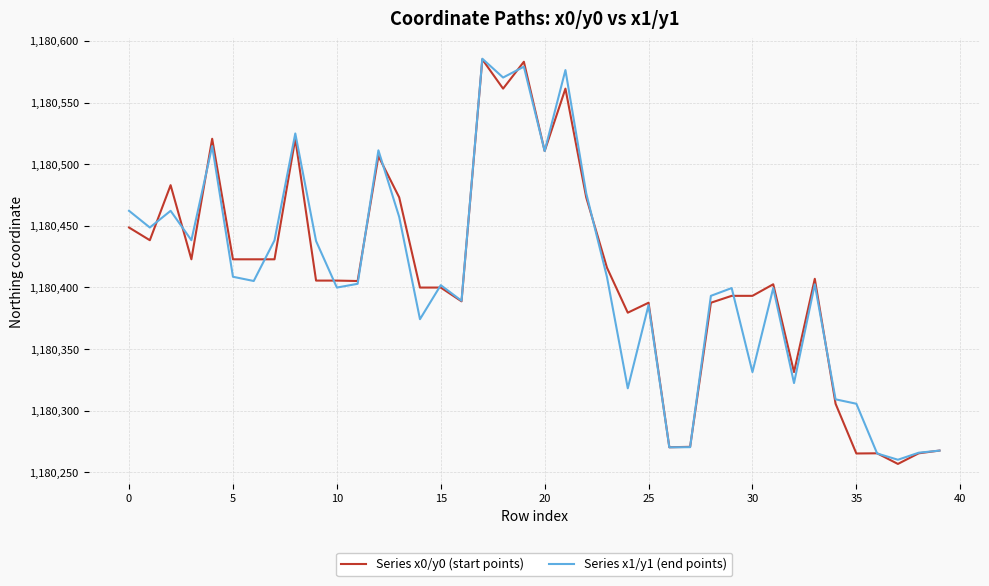

How many distinct data groups are displayed?

2